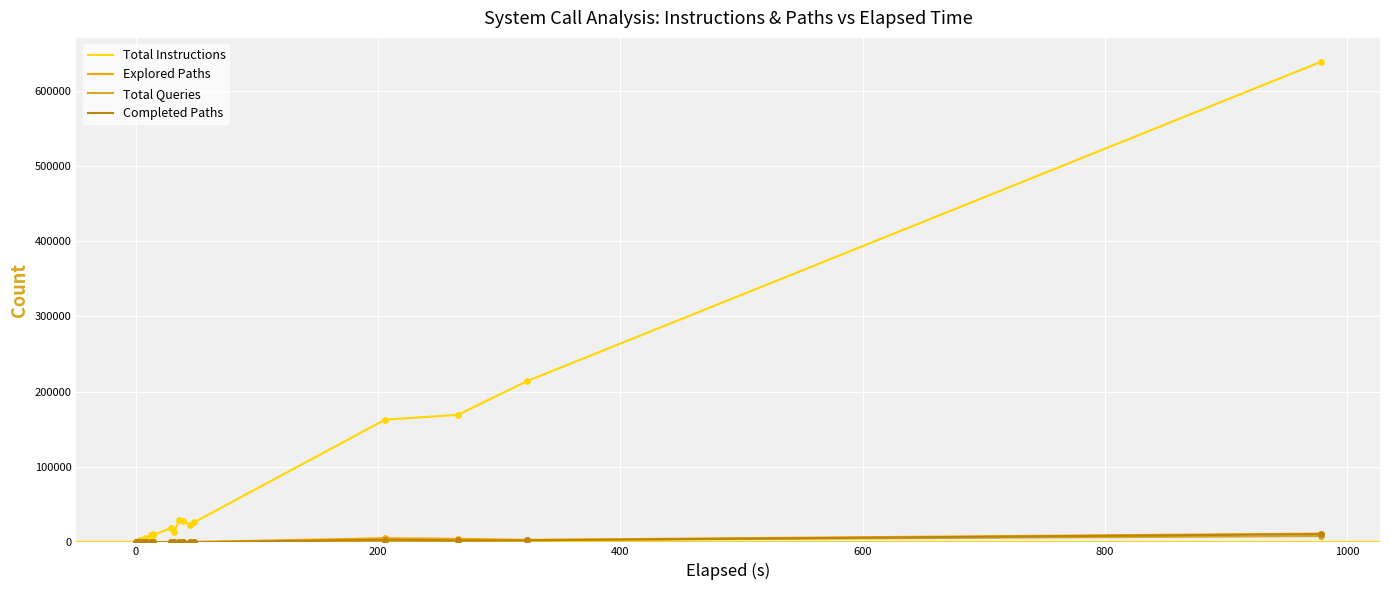

Which series reaches the minimum Y coordinate?

Explored Paths